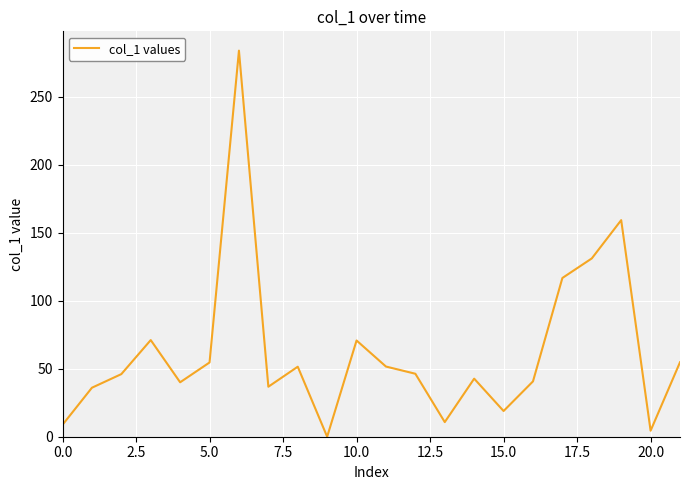

What is the maximum value shown in the chart?

283.8